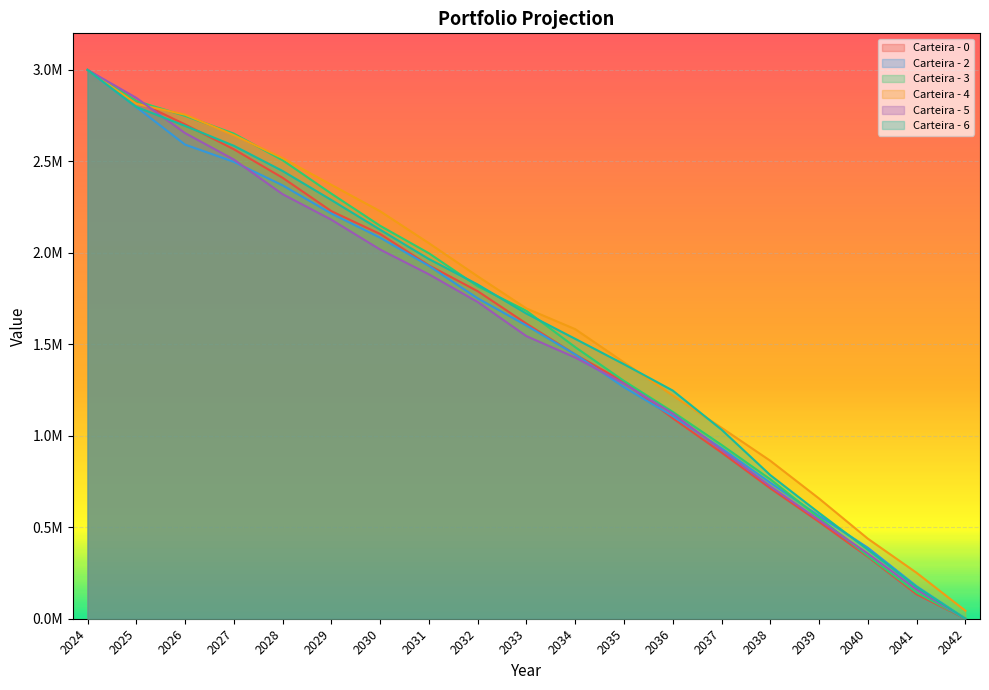

What position from the right is 2041-12-31?

2